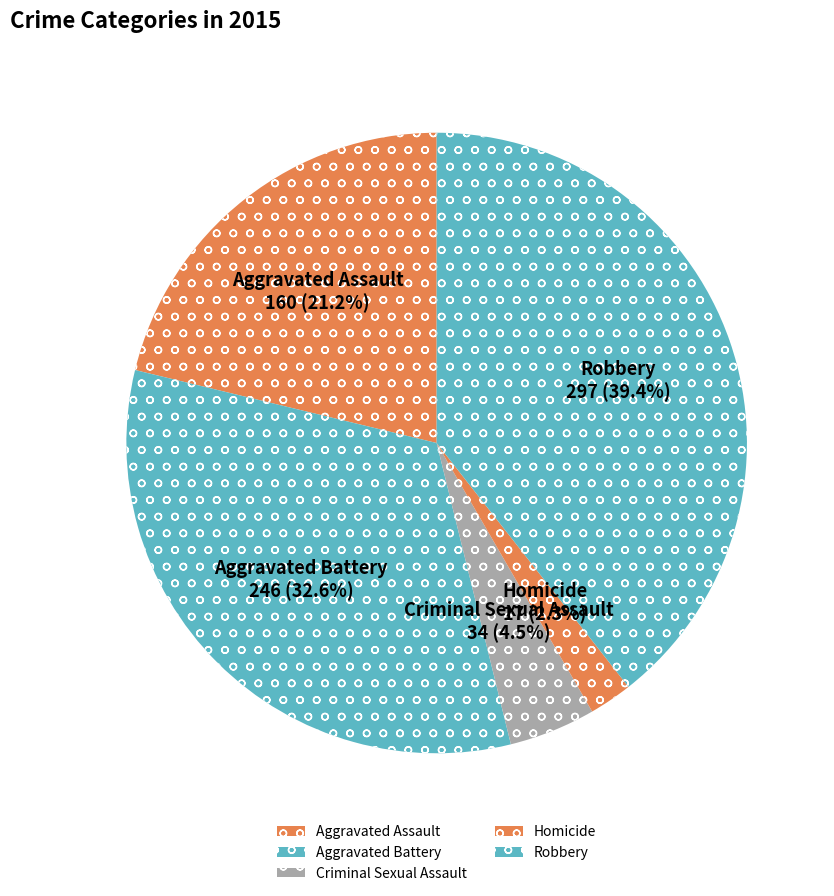

Which category has the biggest portion of the pie?

Robbery